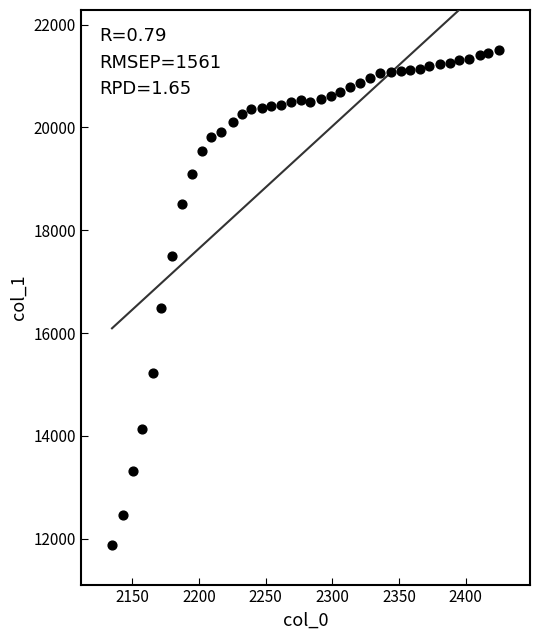

What is the range of Y values (max minus min)?

9636